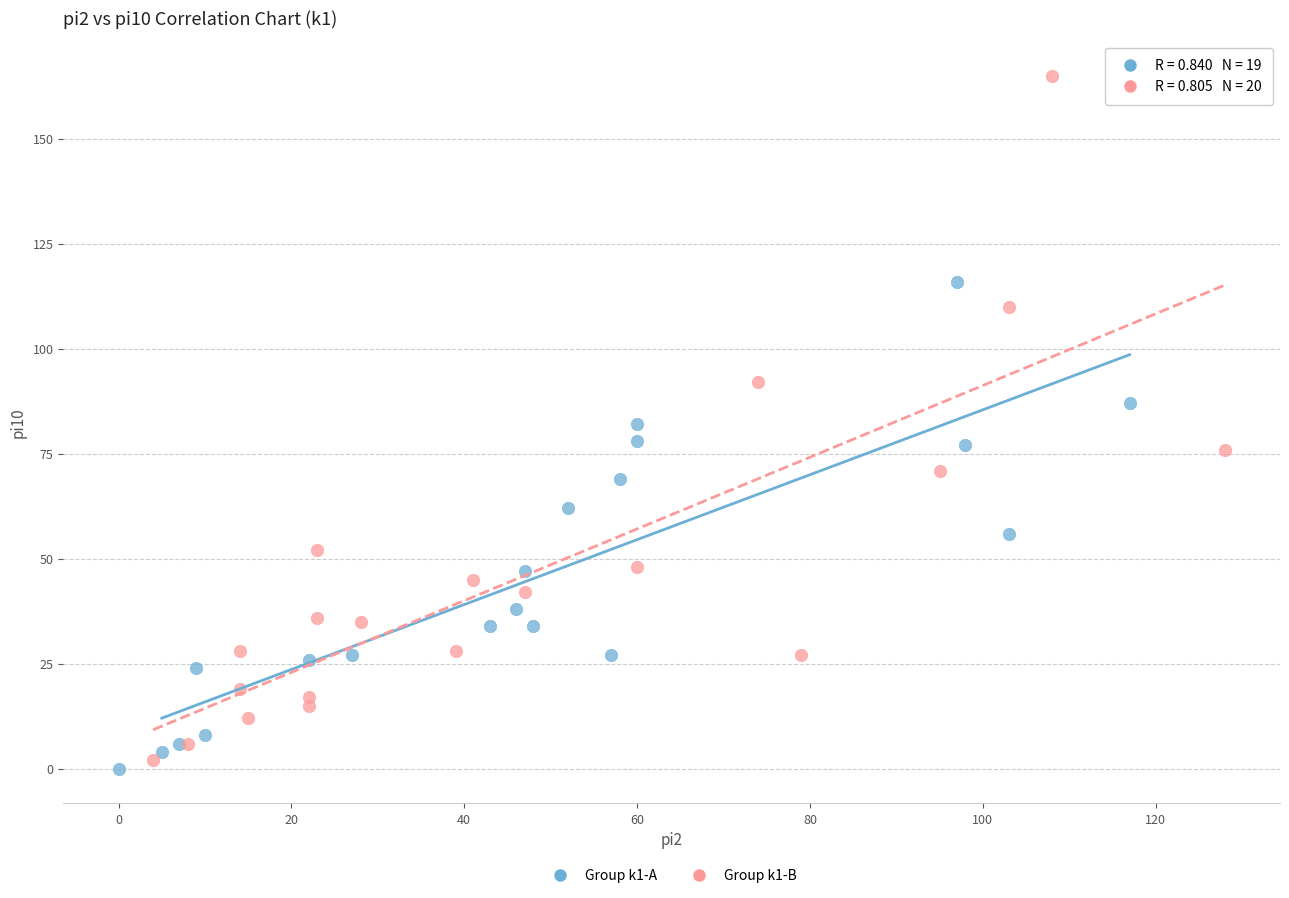

Which series reaches the maximum Y coordinate?

Group k1-B